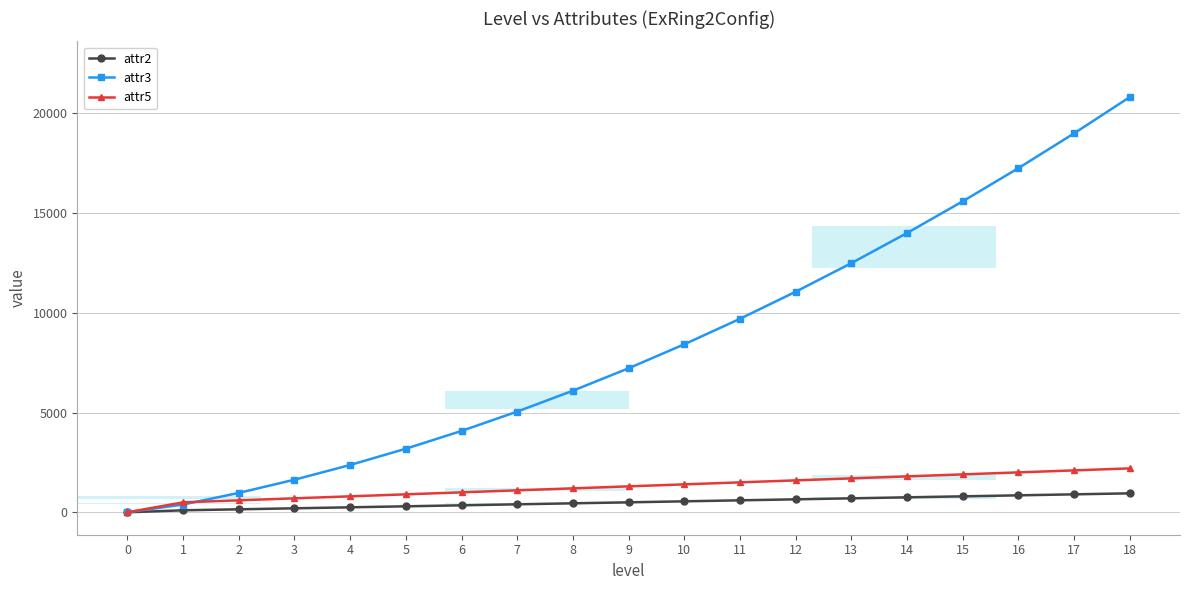

What is the difference between the second highest and minimum values in the attr3 series?

18992